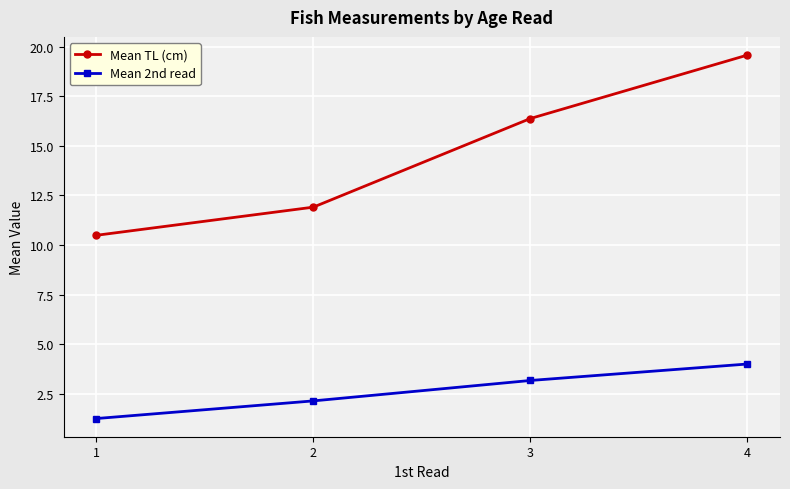

How many lines are shown in the chart?

2